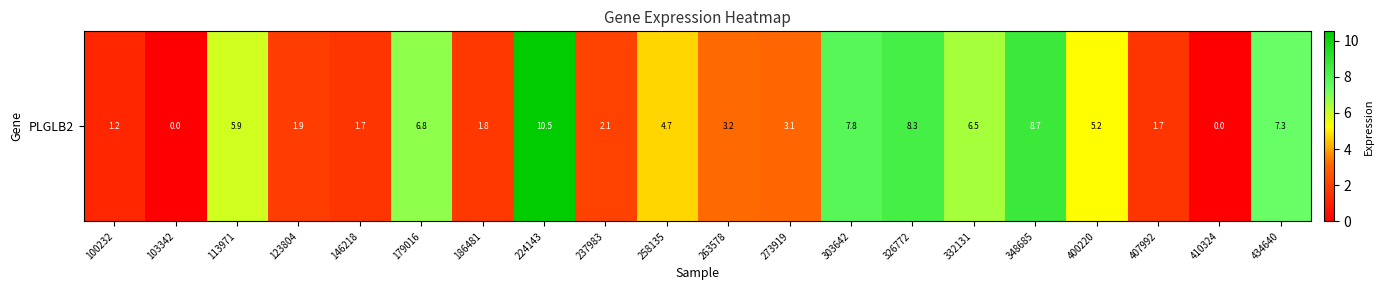

Which has a higher value, 273919 or 179016?

179016